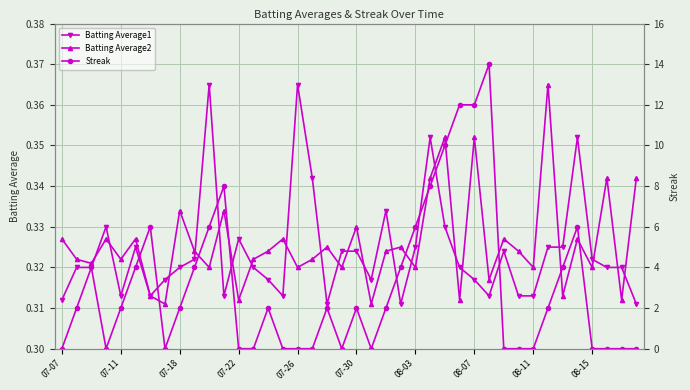

How many Batting Average2 values are between 0 and 1?

40